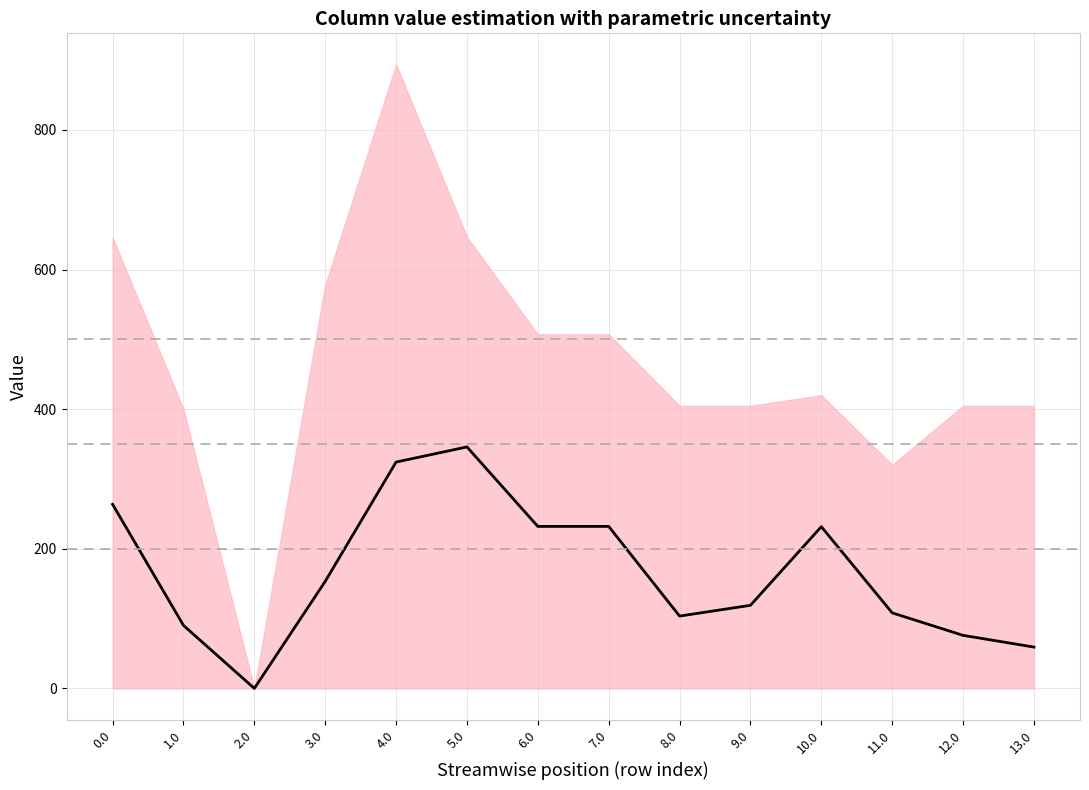

Is this an area chart (filled region under the line)?

No